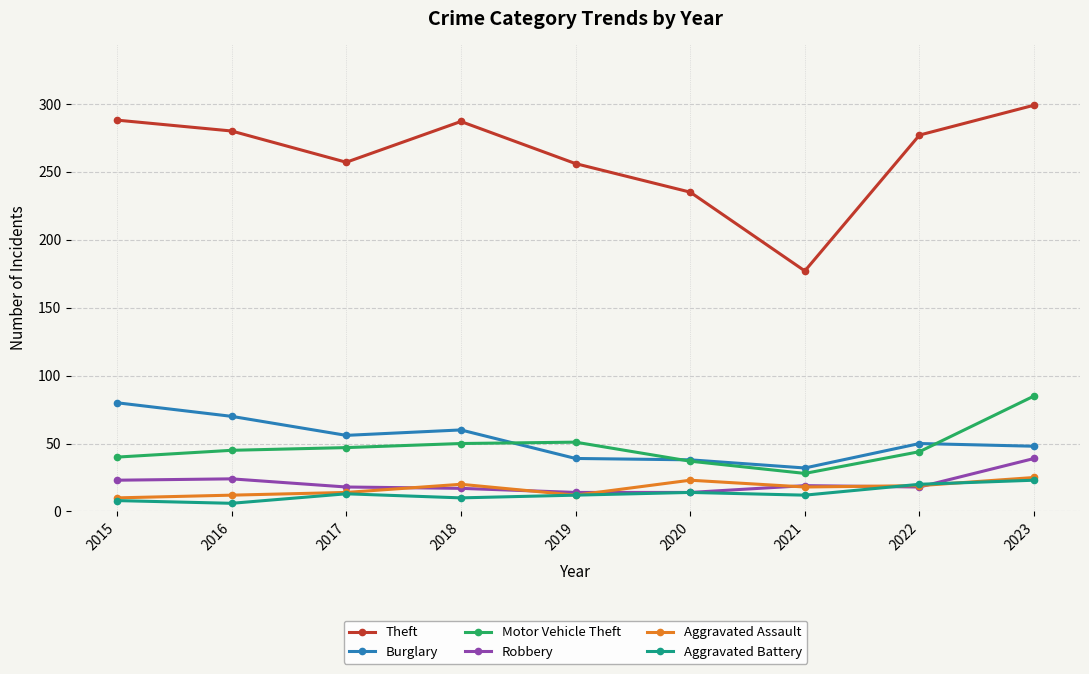

What is the highest value of the Motor Vehicle Theft series?

85